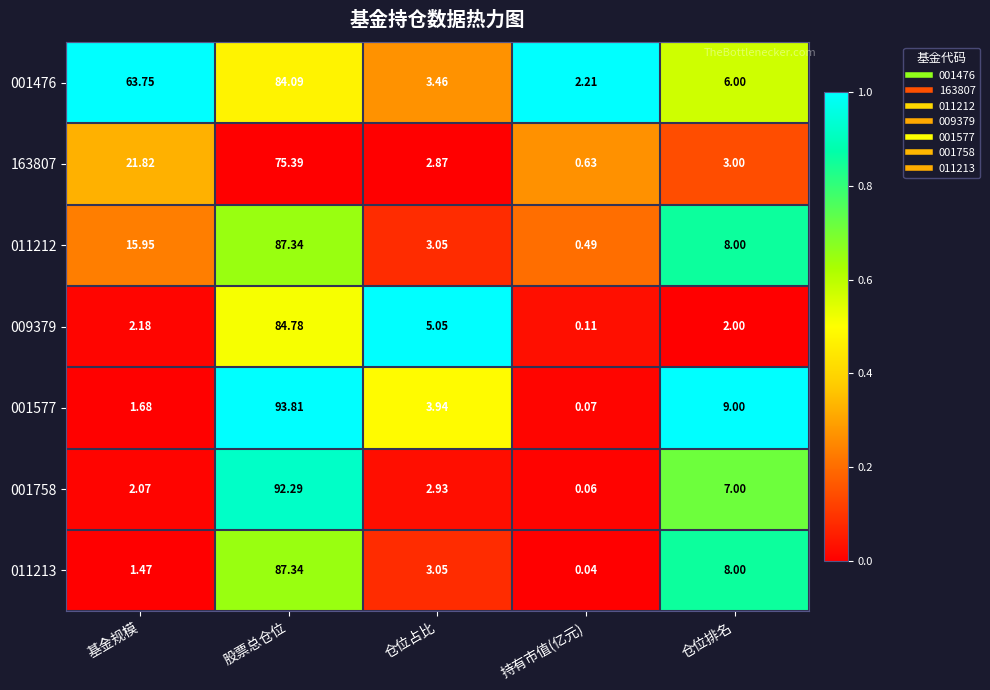

At which label is 011212 closest to 43?

基金规模